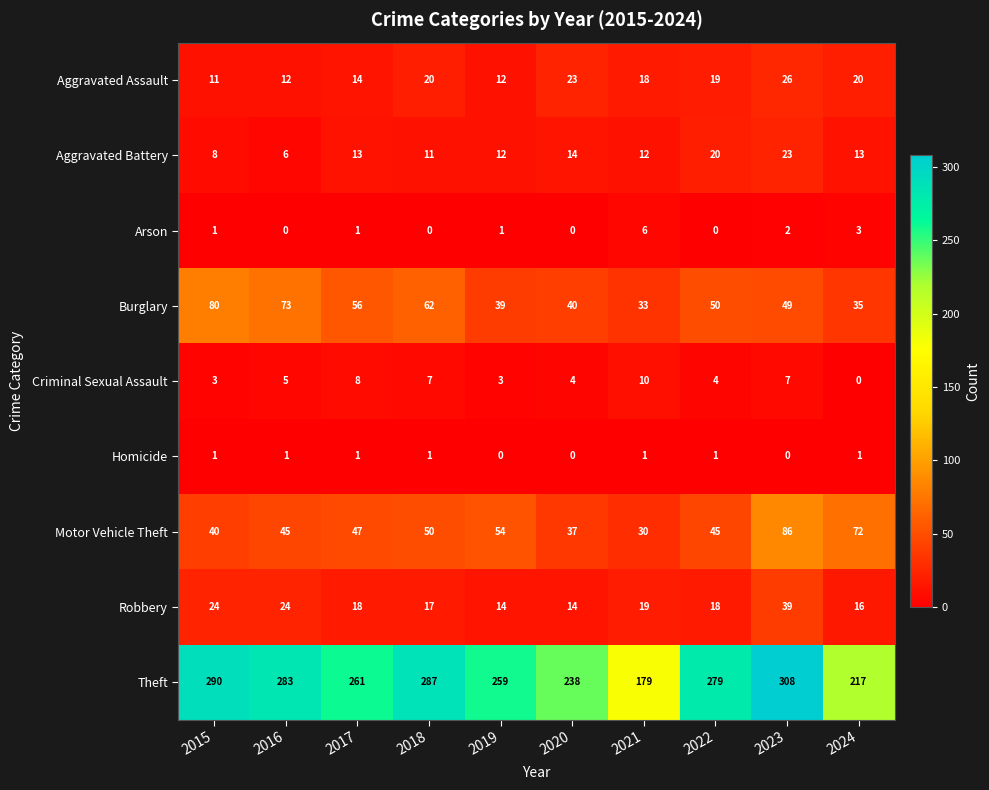

The value of Burglary at 2019 is 27. True or false?

False